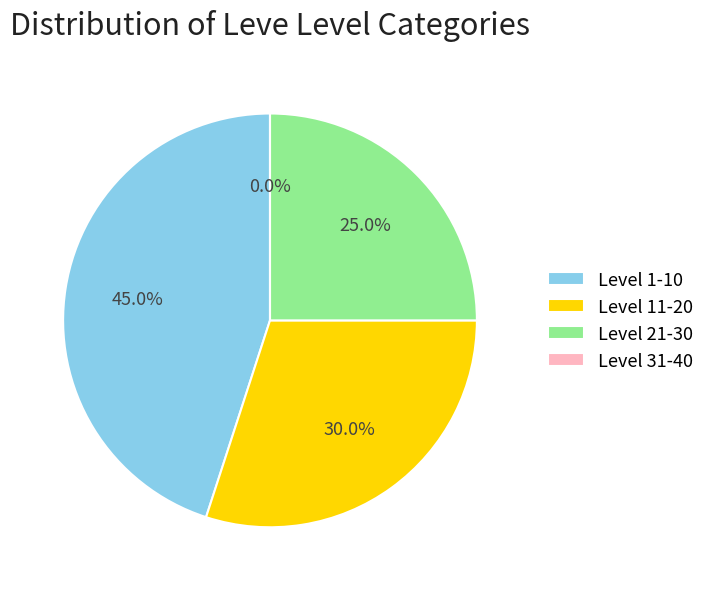

The 23 slice represents 10% of the pie. True or false?

False